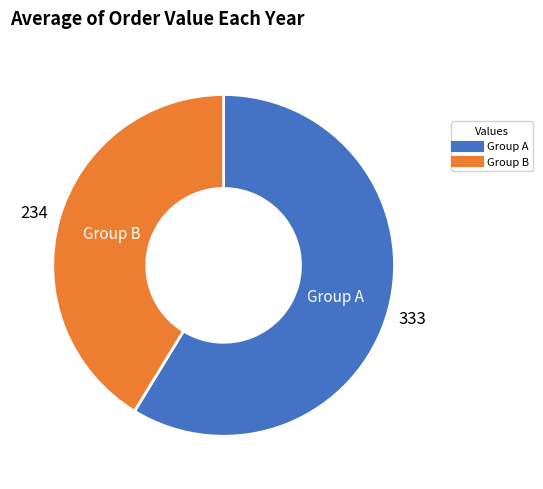

Which category accounts for the majority?

Group A